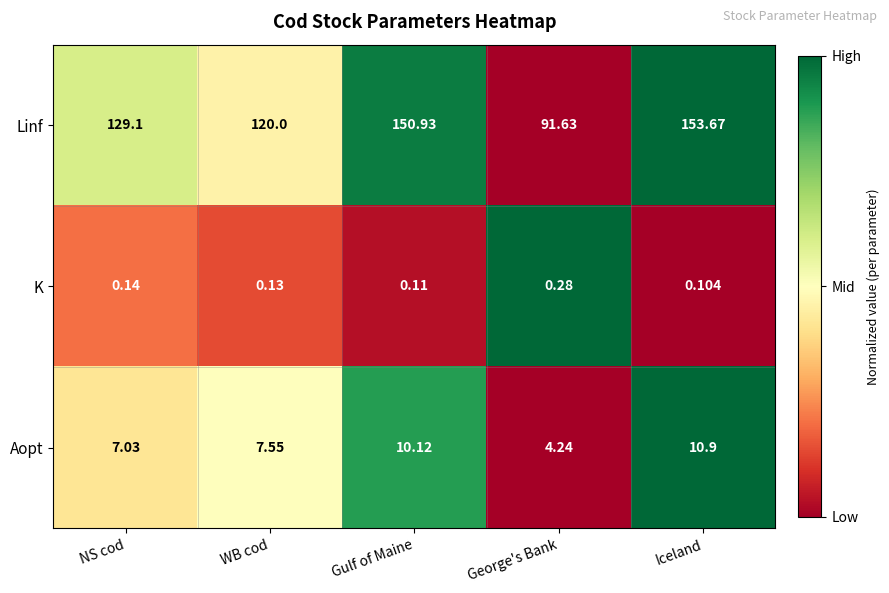

Is the value of K at George's Bank greater than the value of Aopt at Gulf of Maine?

No